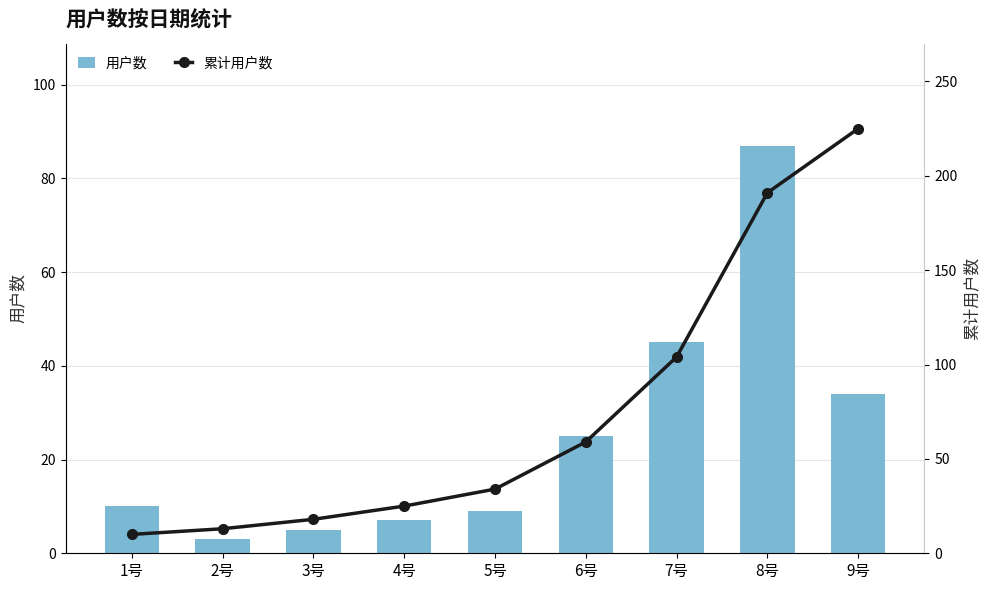

Is it true that 累计用户数 equals 104 at 7号?

True